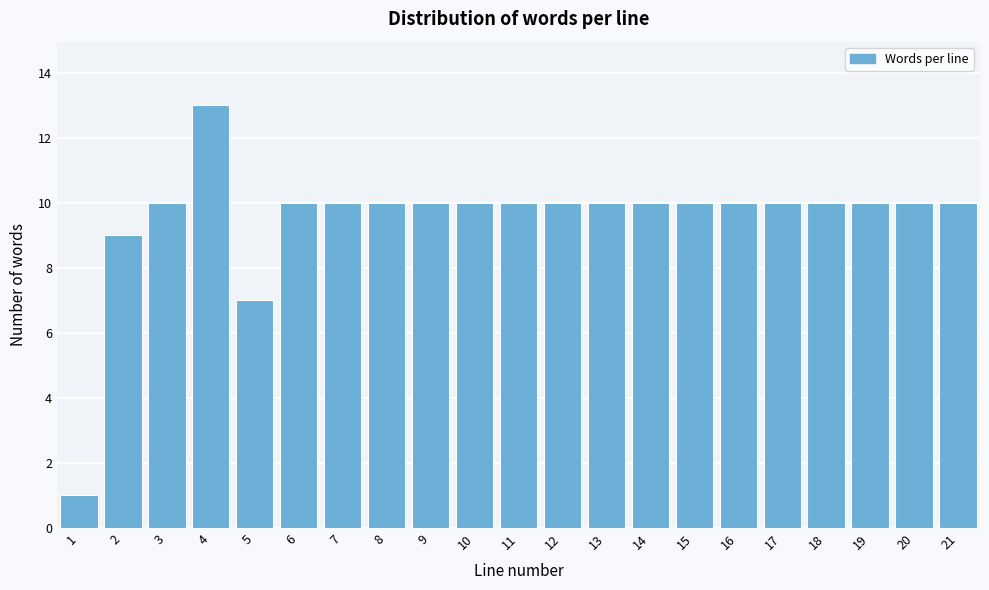

Reading left to right, extract all data points from this chart.

1=1	2=9	3=10	4=13	5=7	6=10	7=10	8=10	9=10	10=10	11=10	12=10	13=10	14=10	15=10	16=10	17=10	18=10	19=10	20=10	21=10